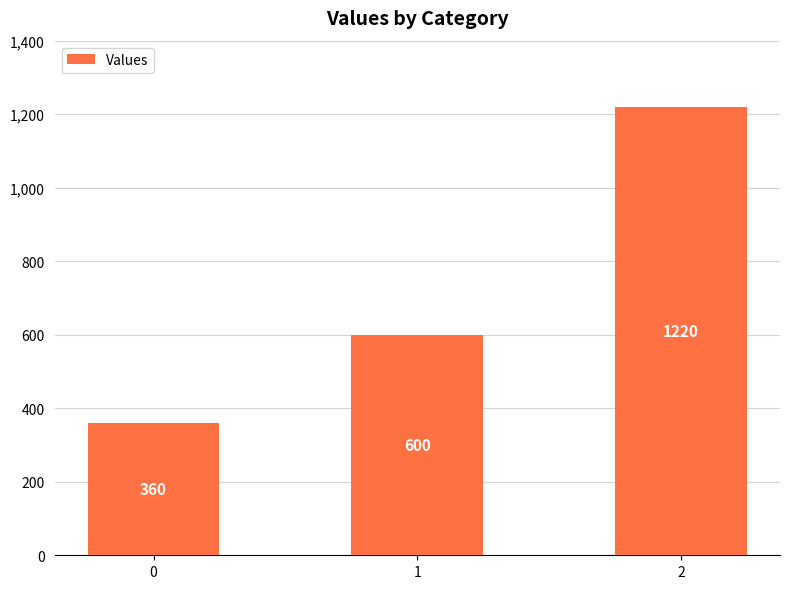

What is the difference between the second highest and minimum values?

240